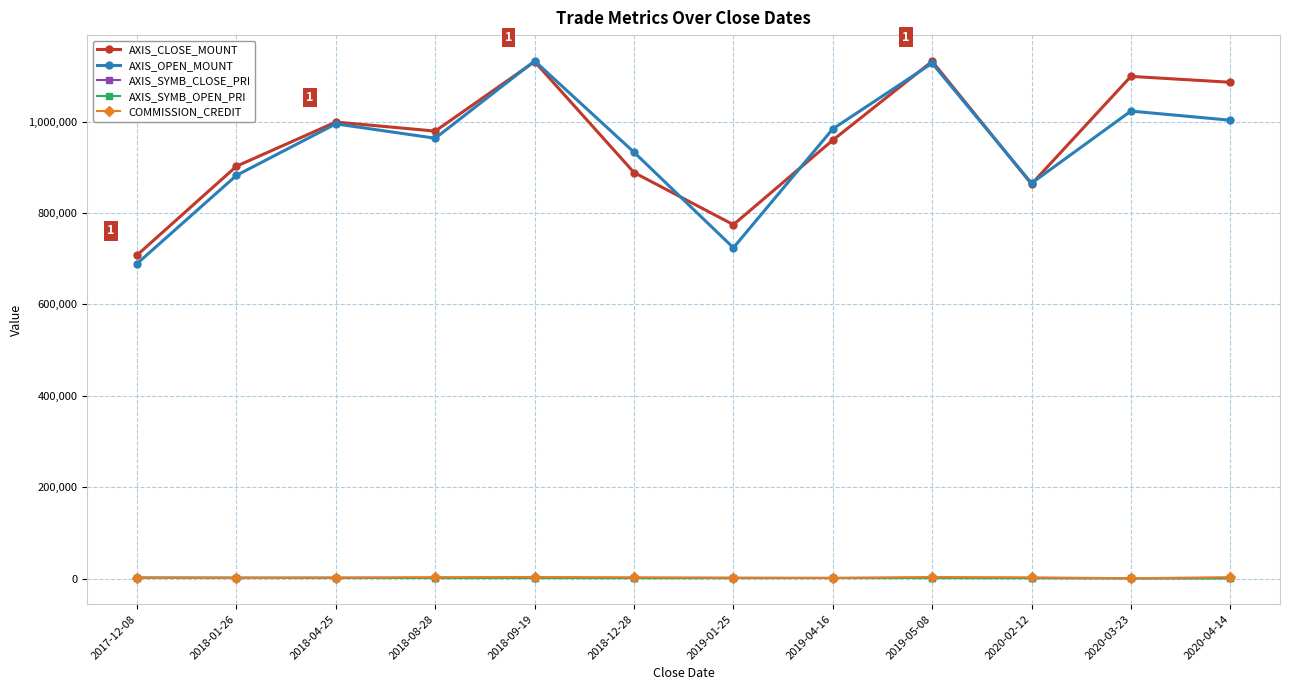

At how many categories does at least one series exceed 669401?

12